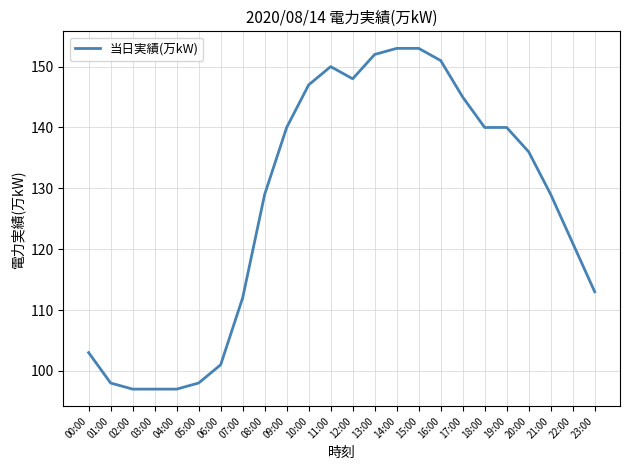

What position from the left is 22:00?

23